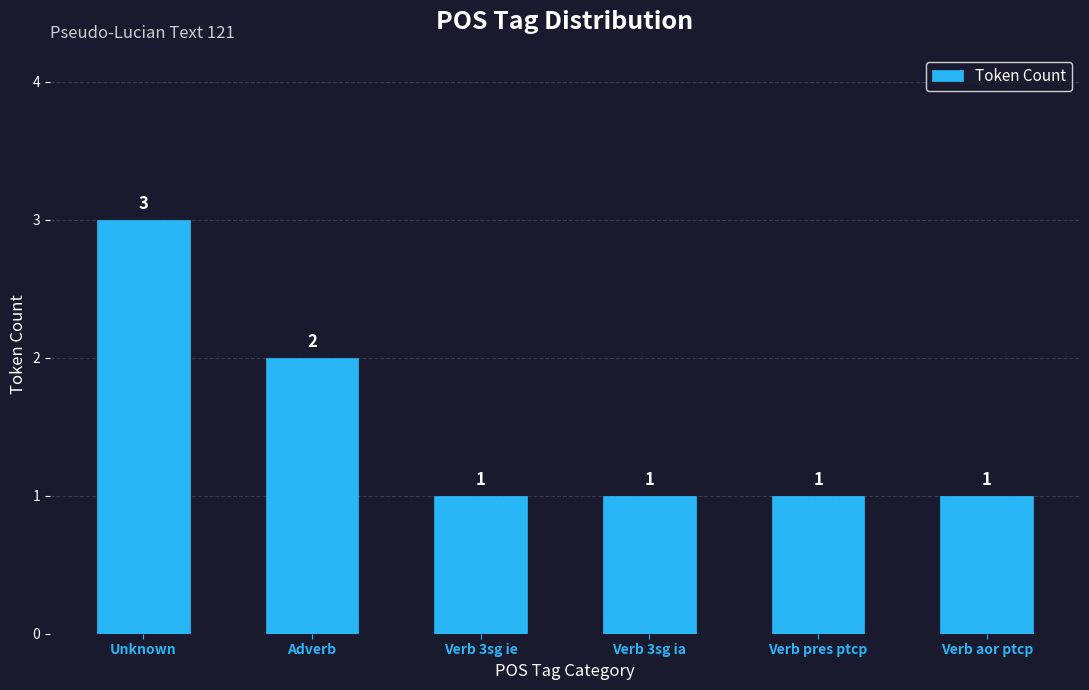

Reading left to right, what are all the values shown in this chart?

Unknown=3	Adverb=2	Verb 3sg ie=1	Verb 3sg ia=1	Verb pres ptcp=1	Verb aor ptcp=1